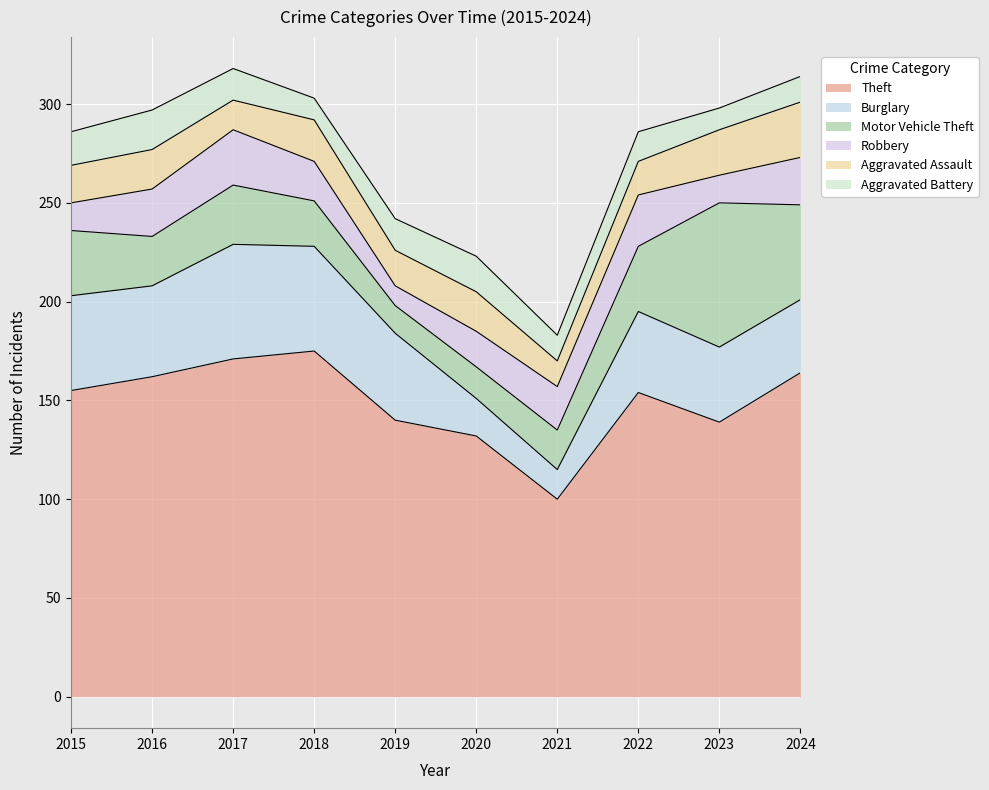

Reading left to right, extract all data points from this chart.

Theft: 155	162	171	175	140	132	100	154	139	164
Burglary: 48	46	58	53	44	19	15	41	38	37
Motor Vehicle Theft: 33	25	30	23	14	16	20	33	73	48
Robbery: 14	24	28	20	10	18	22	26	14	24
Aggravated Assault: 19	20	15	21	18	20	13	17	23	28
Aggravated Battery: 17	20	16	11	16	18	13	15	11	13